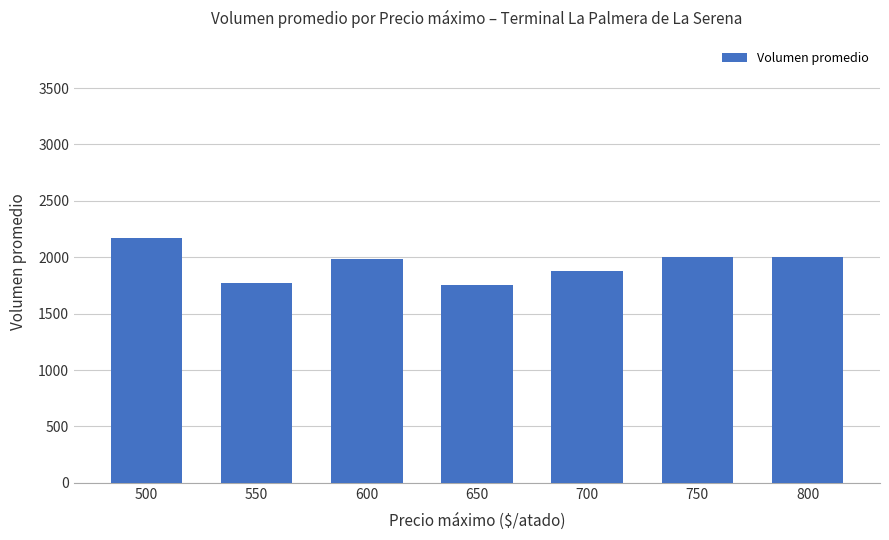

What is the smallest value displayed?

1756